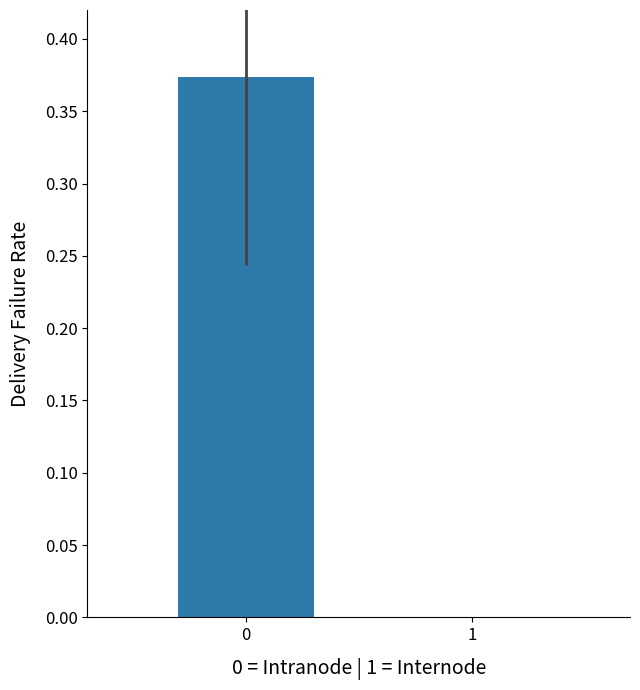

At which label is the value closest to 0?

1